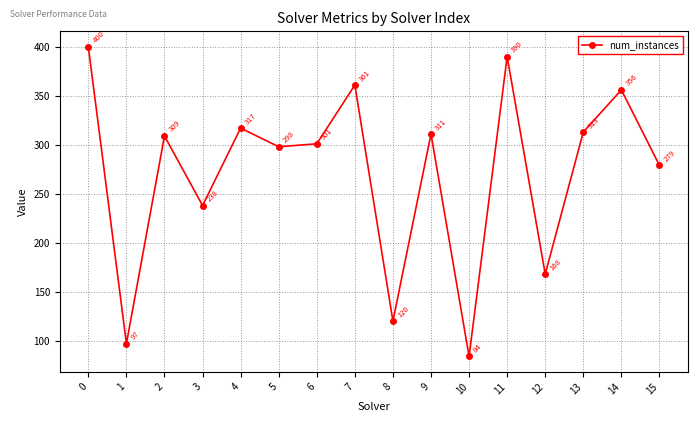

How many series are shown in this chart?

1